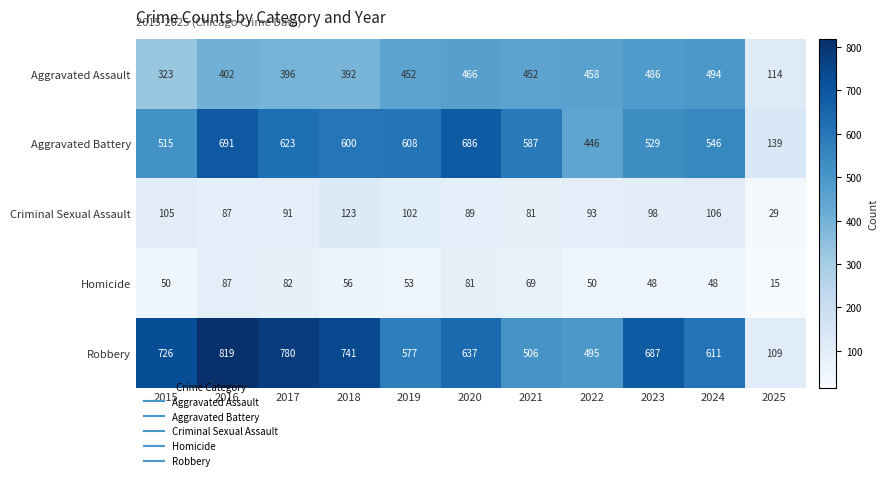

True or false: Homicide has a value of 69 at 2021.

True